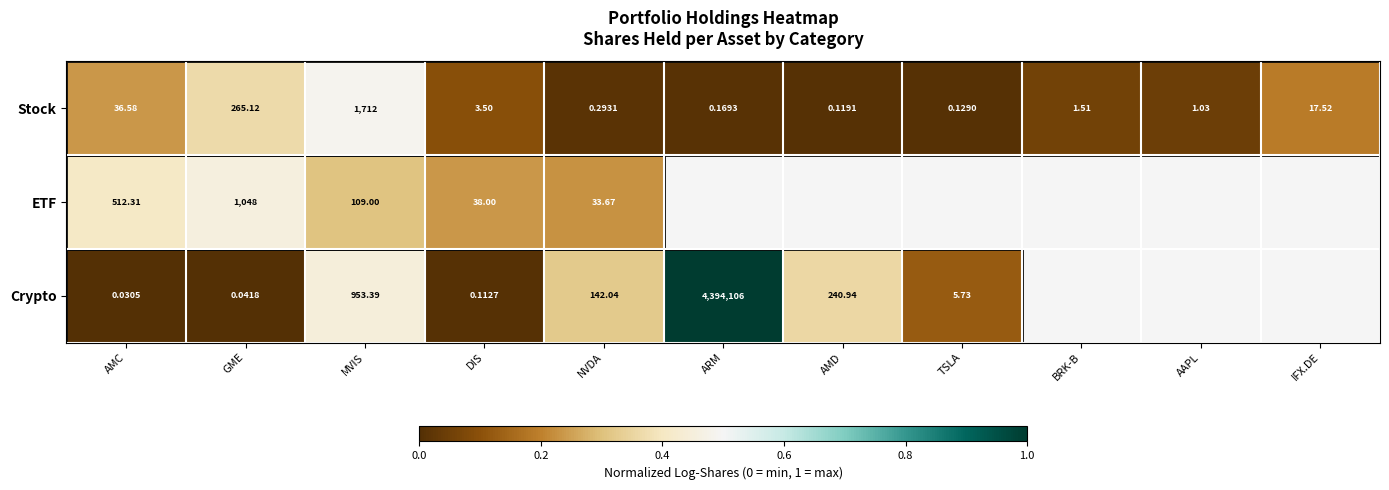

At NVDA, list the series in order from smallest to largest.

Stock, ETF, Crypto